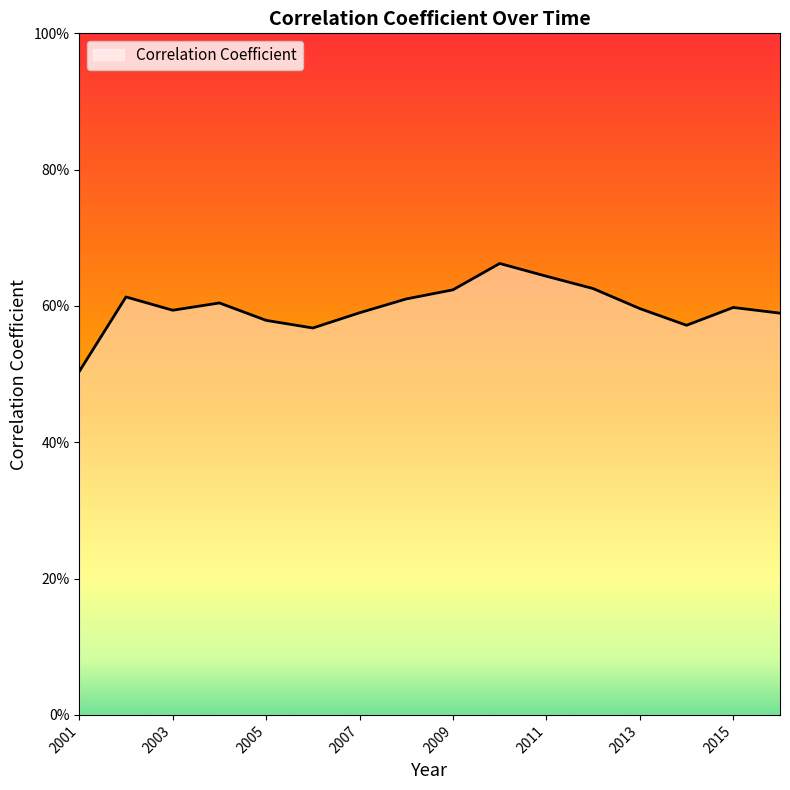

How many values are between 0 and 1?

16